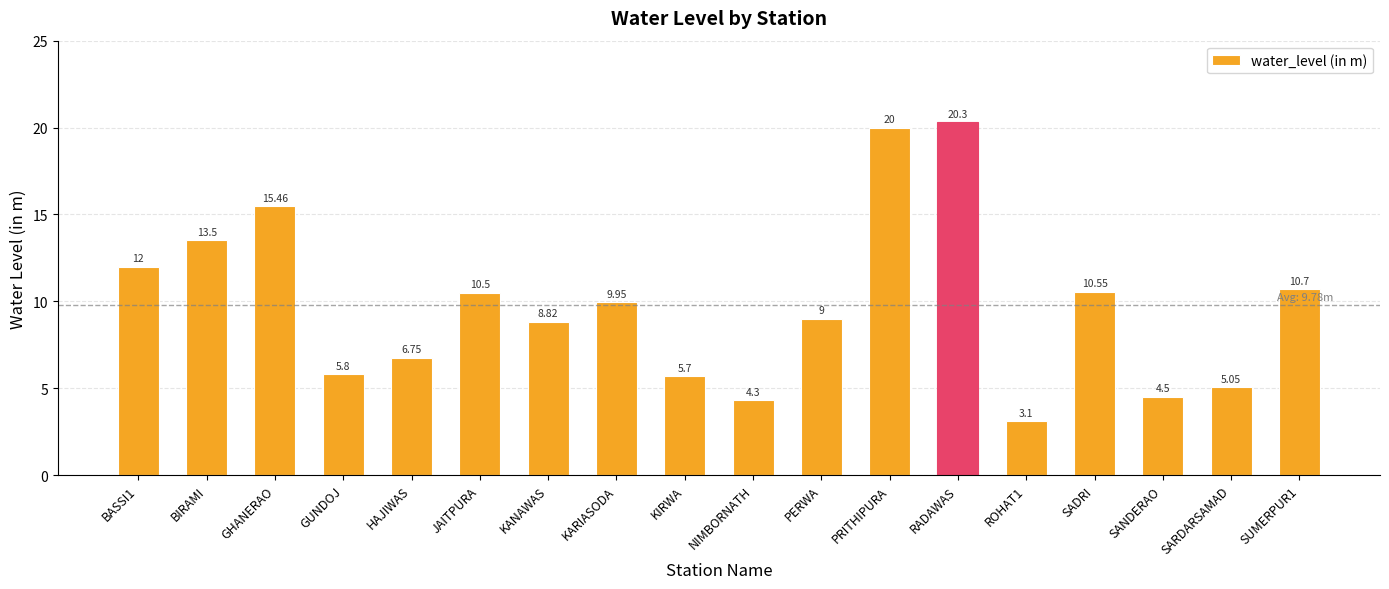

At which label does the data first exceed 9?

BASSI1